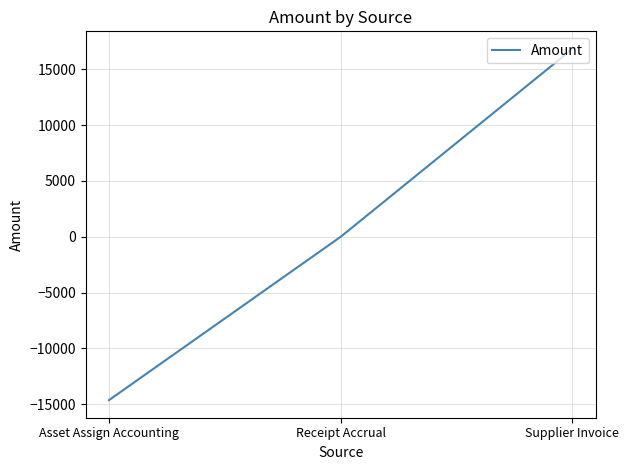

What position from the left is Asset Assign Accounting?

1